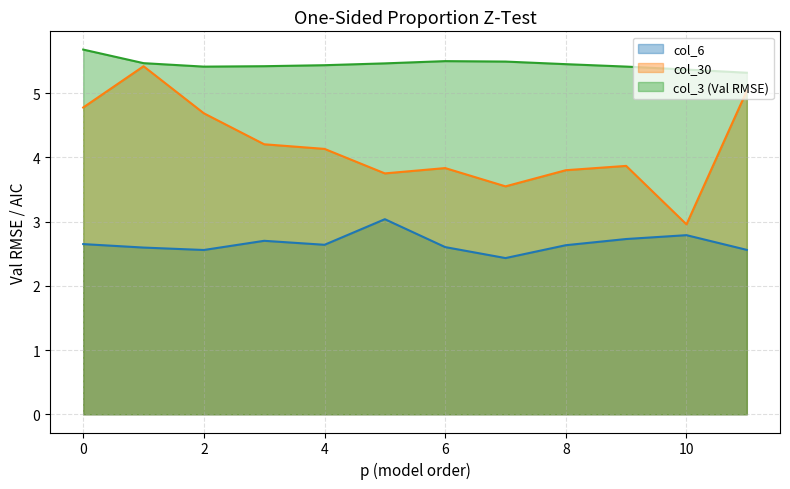

What is the value of the col_3 point at the 10th from the left?

5.4